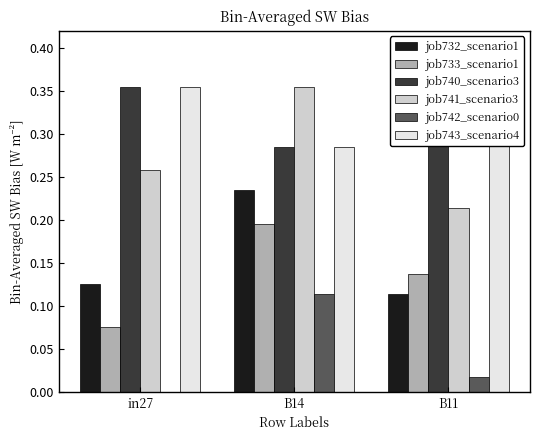

The job733_scenario1 series shows 0.1 at B14. True or false?

False